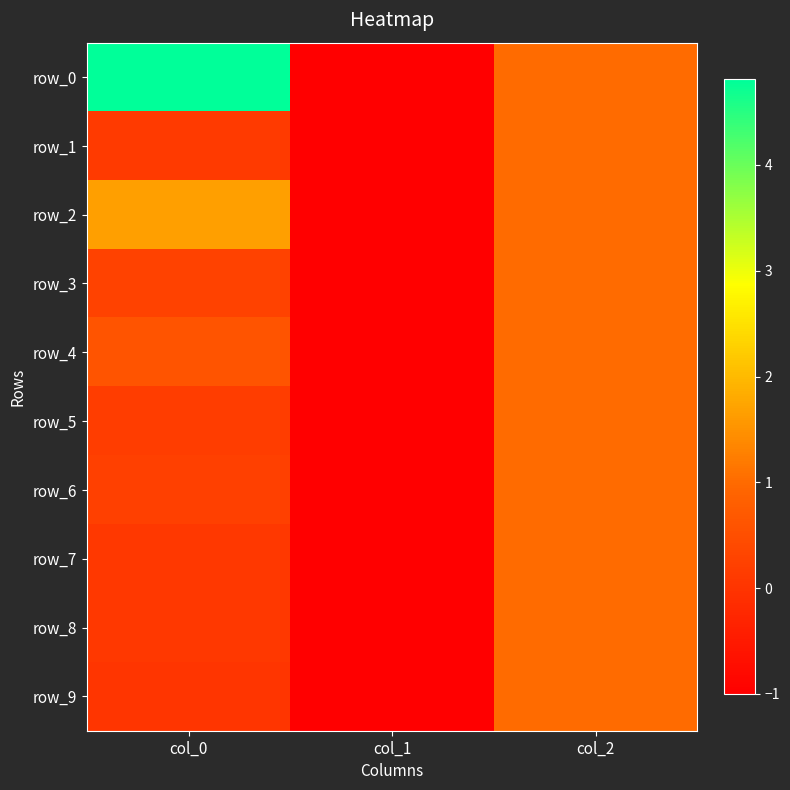

Which series has the largest total across all categories?

row_0